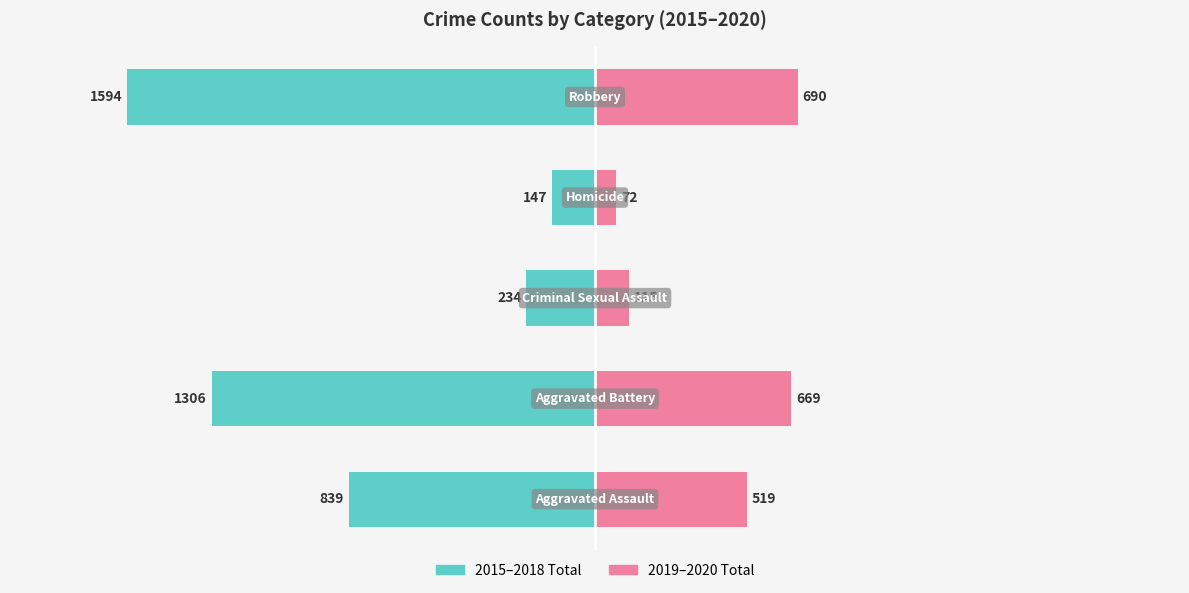

What position from the right is −1500?

4